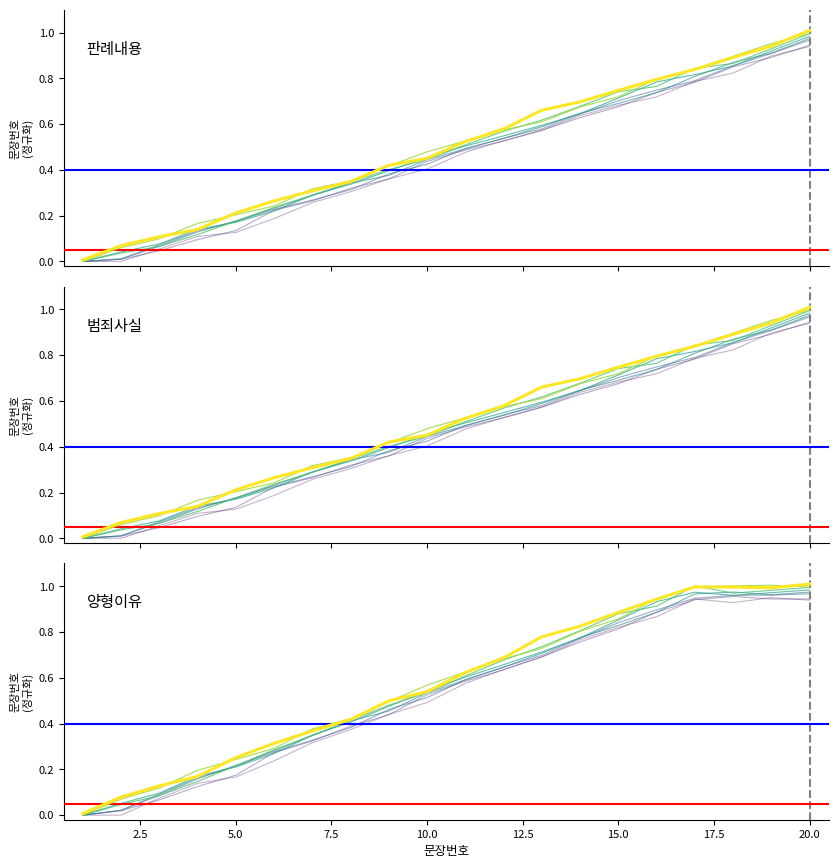

The value of 양형이유 at 15 is 0.9. True or false?

True